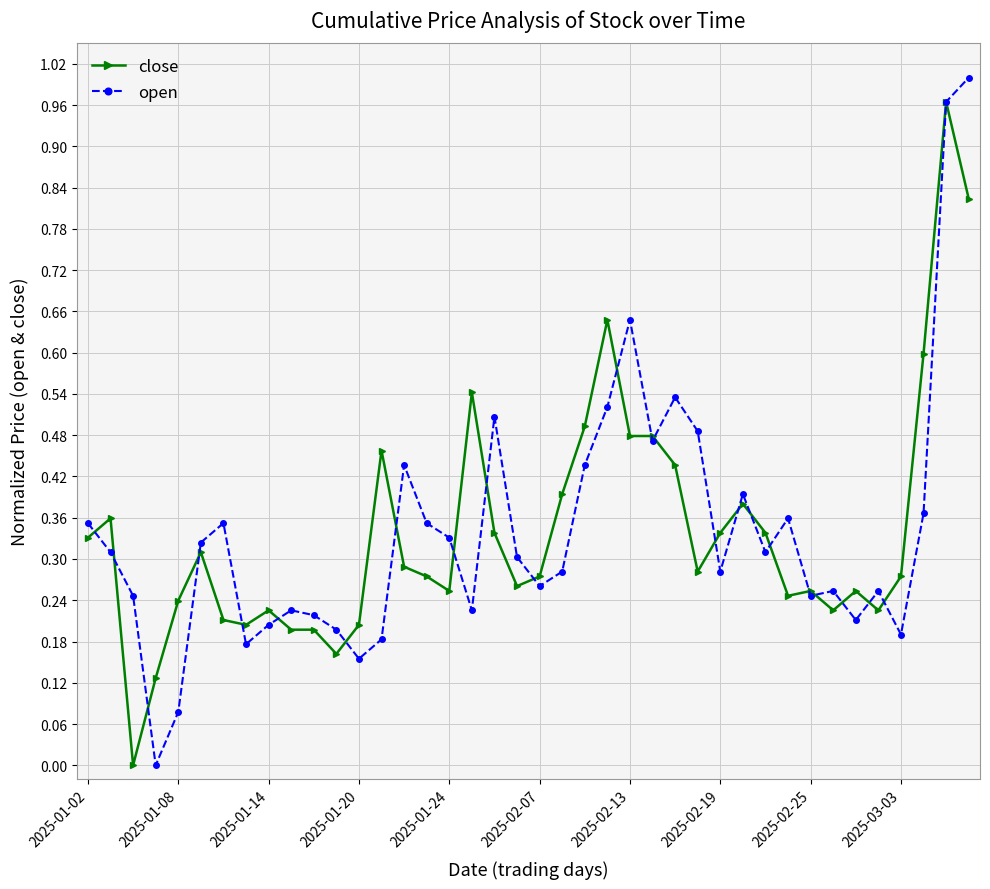

What are all the series names shown in the legend?

close, open